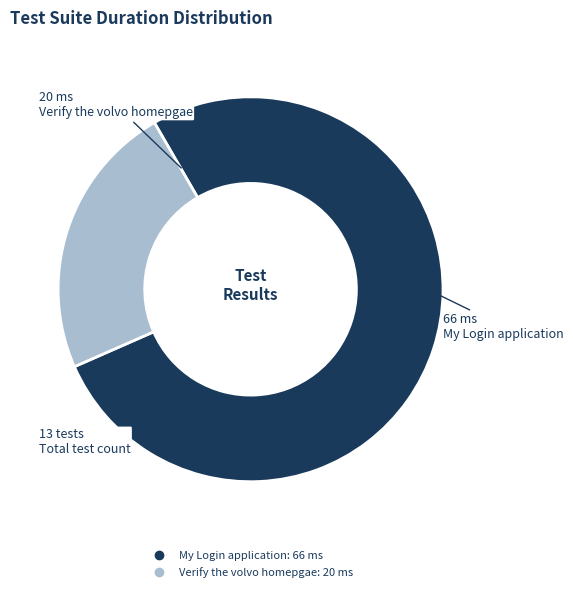

Does any single category account for the majority?

Yes